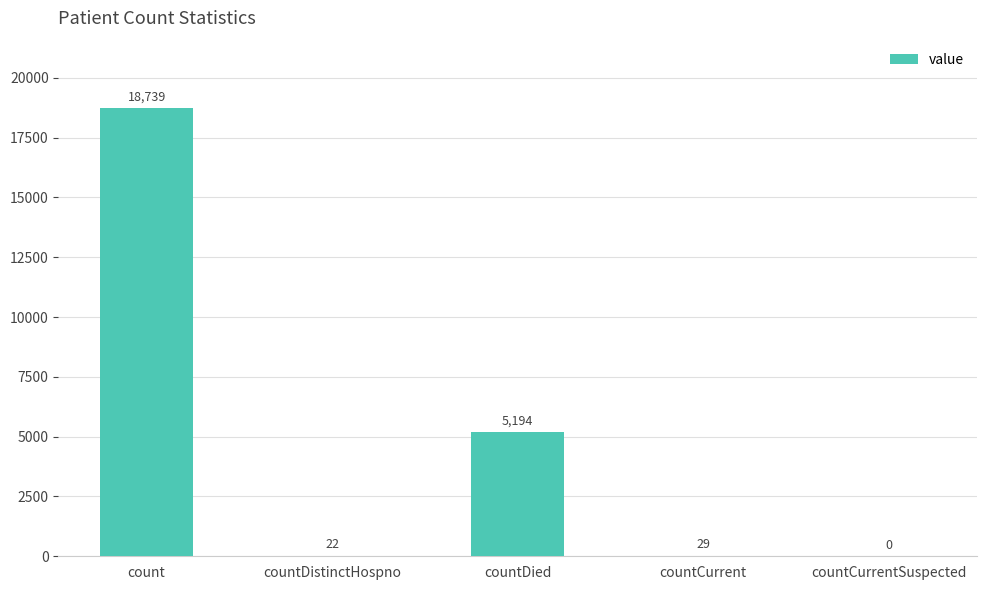

Count the number of categories in the chart.

5